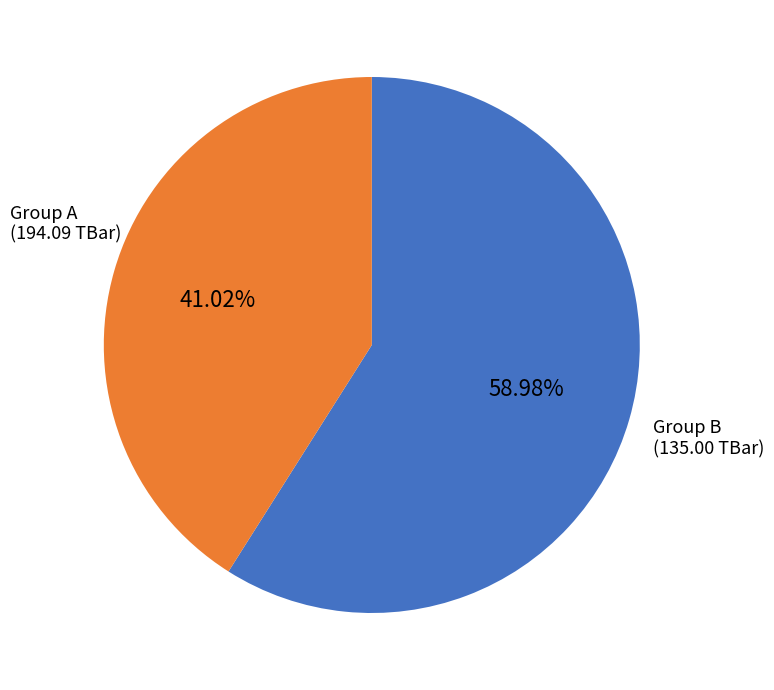

Is there a majority slice in this chart?

Yes